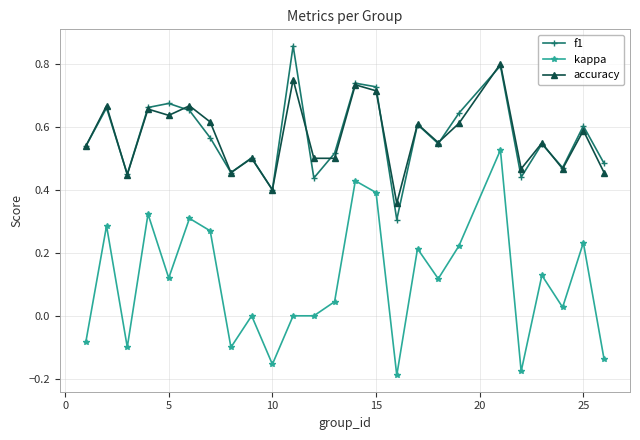

True or false: accuracy and kappa cross at least once.

False